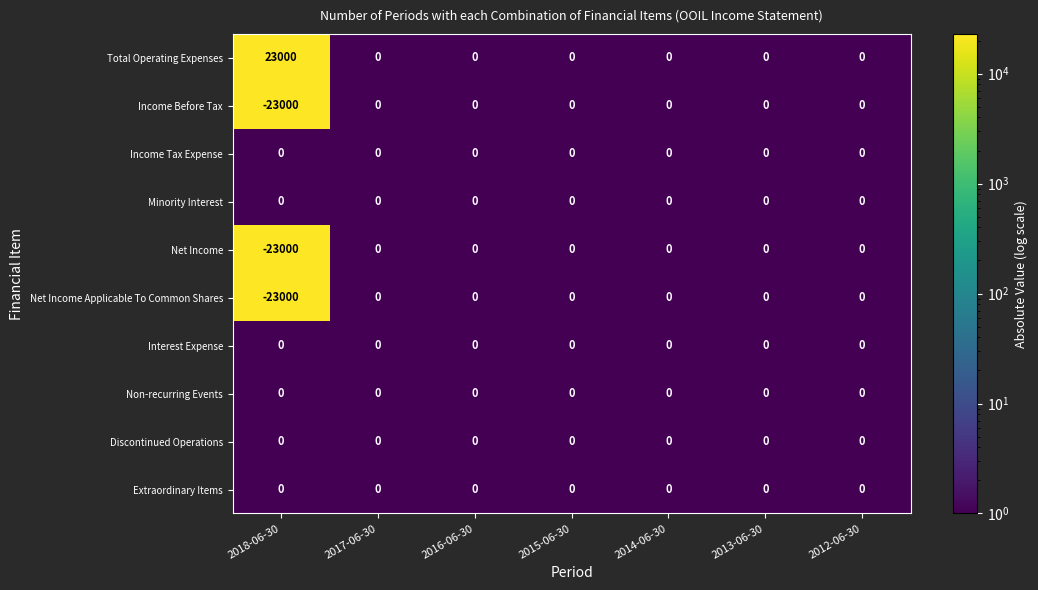

Which series has the largest total across all categories?

Total Operating Expenses